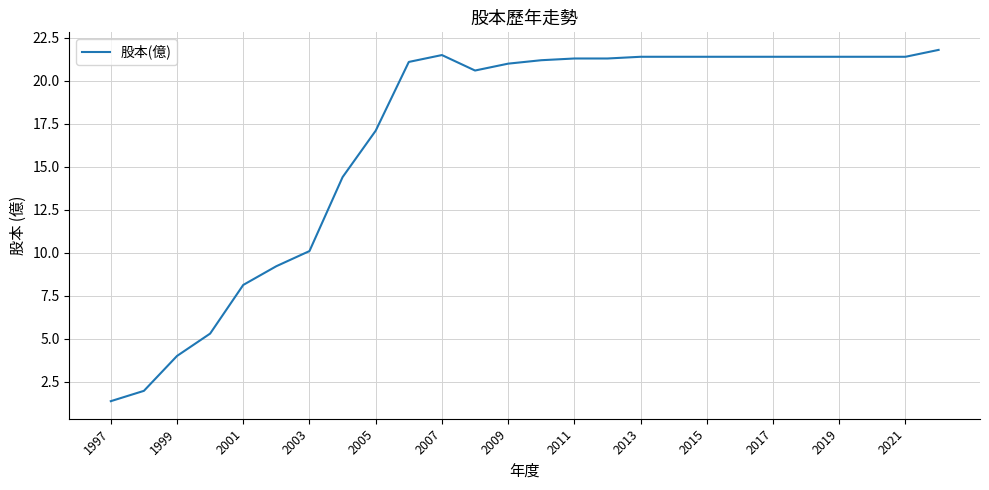

What is the greatest value displayed?

21.8